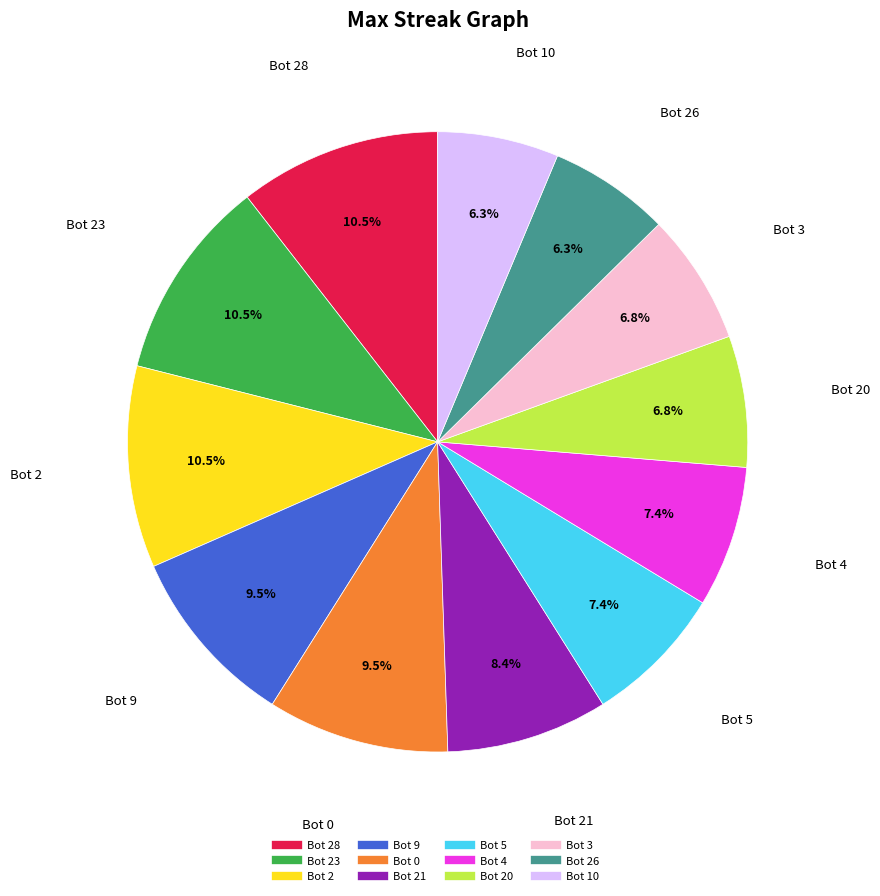

Does any single category account for the majority?

No